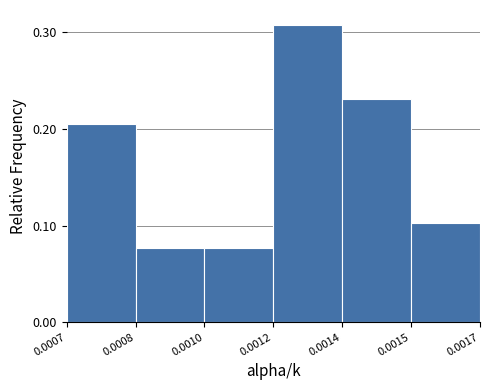

Between 0.0015 and 0.0008, which is larger?

0.0015